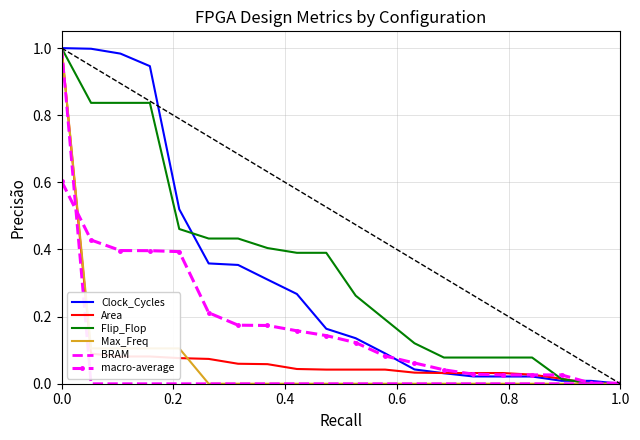

What are all the series names shown in the legend?

Clock_Cycles, Area, Flip_Flop, Max_Freq, BRAM, macro-average